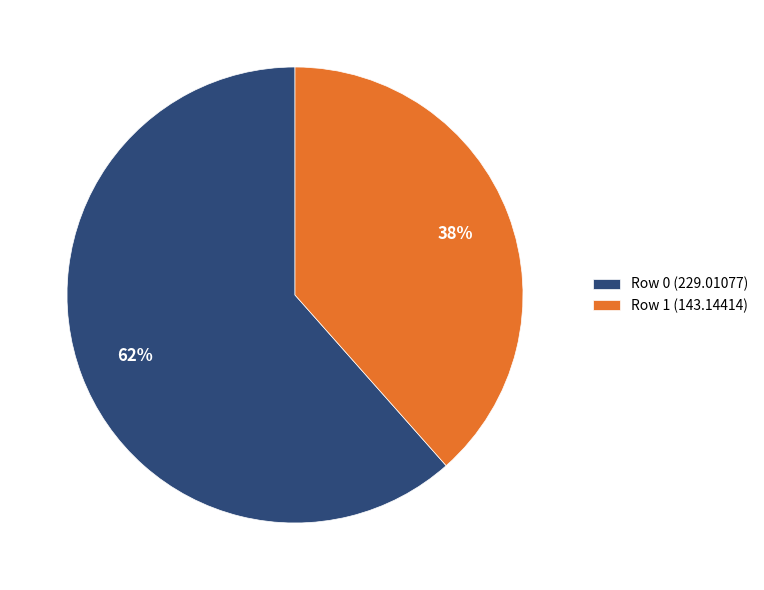

To the nearest percent, what percentage of the pie is Row 0?

62%